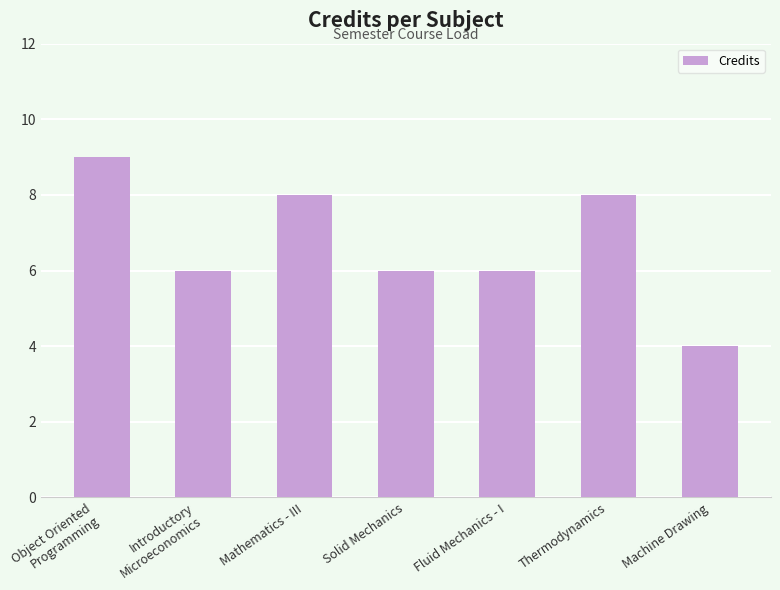

What is the approximate value at Thermodynamics?

8